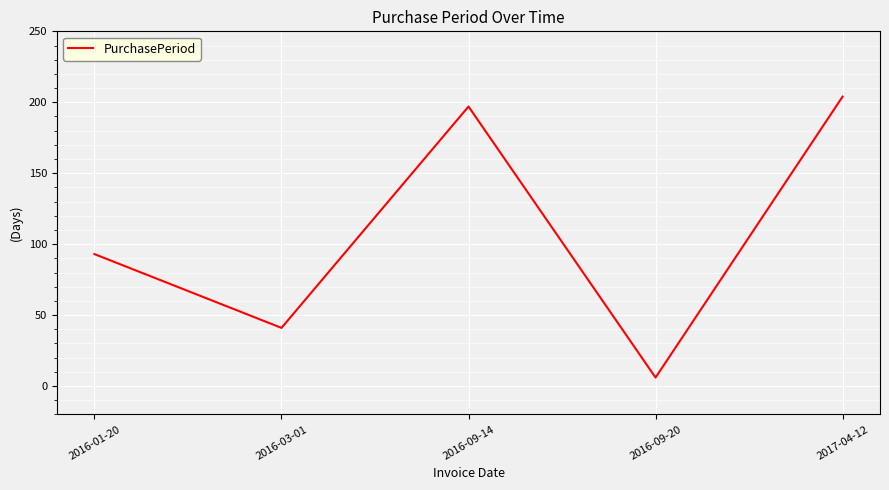

At which category does the chart reach its peak across all series?

2017-04-12